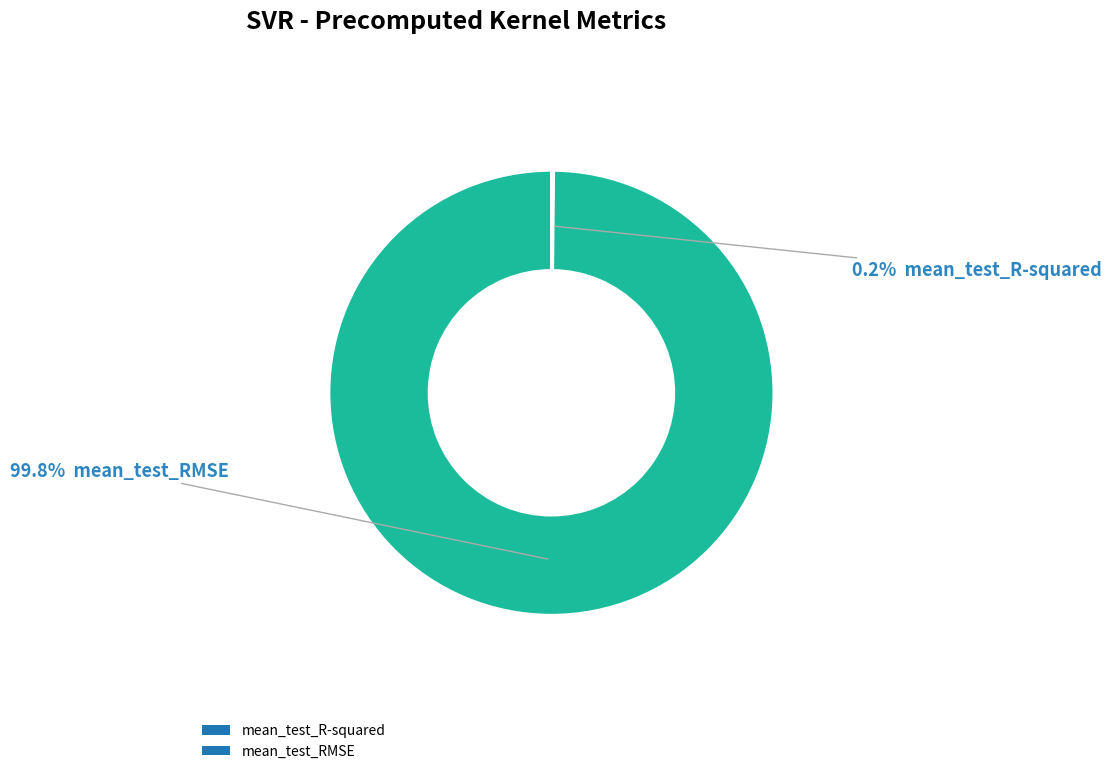

Is there any slice that represents more than half of the pie?

Yes